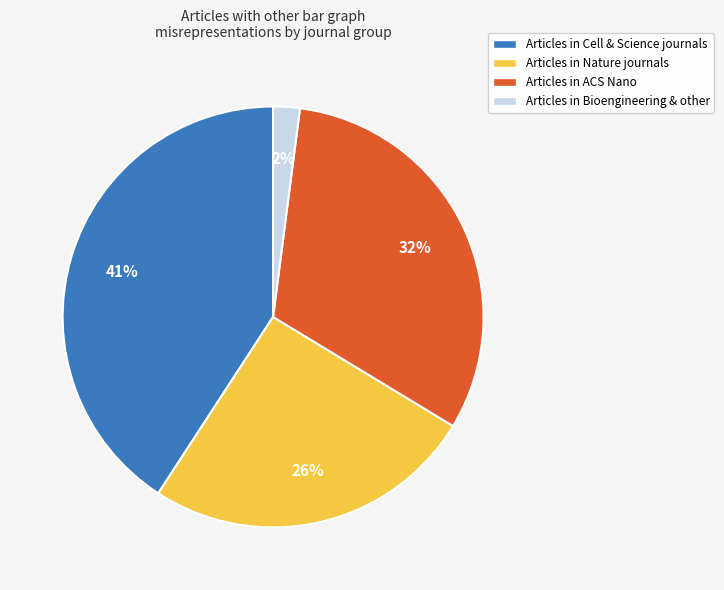

How many slices are in this pie chart?

4